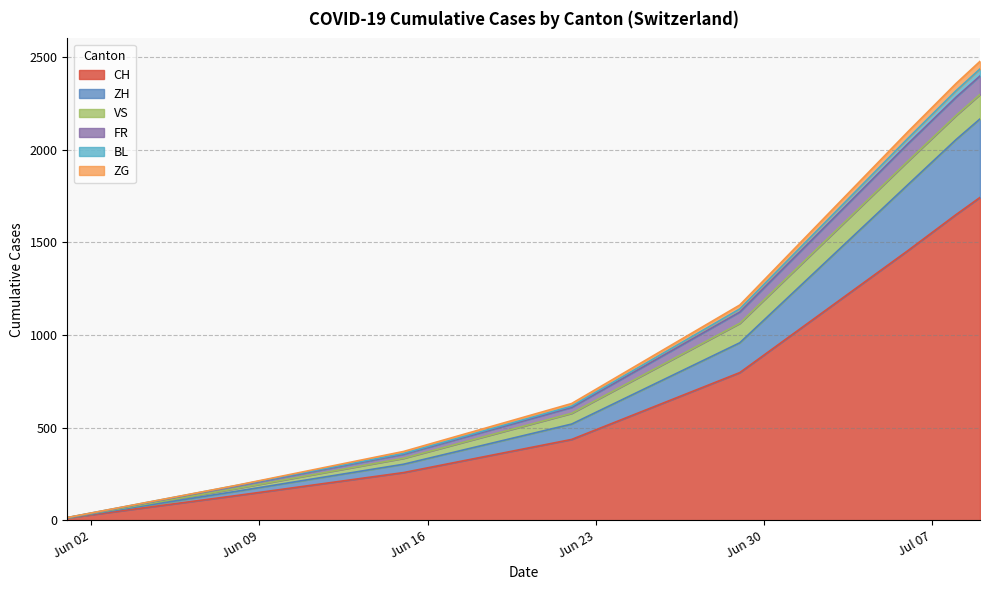

What is the maximum value for CH?

1743